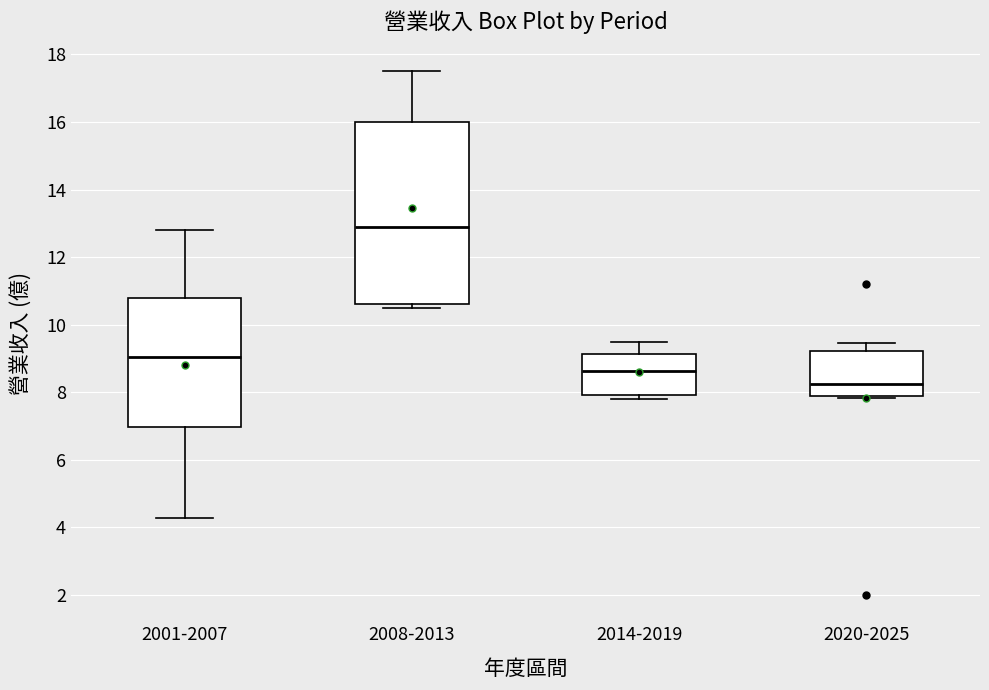

Reading left to right, transcribe this box plot: for each box, give where its median line is, the range the box spans, and where its two whiskers end, as read against the y-axis. The values are not printed on the chart, so give them approximately, as read against the axis.

2001-2007: median 9.0, box 7.0 to 10.8, whiskers 4.2 to 12.8
2008-2013: median 13.0, box 10.6 to 16.0, whiskers 10.6 (just below the box's lower edge) to 17.6
2014-2019: median 8.6, box 8.0 to 9.2, whiskers 7.8 to 9.4
2020-2025: median 8.2, box 7.8 to 9.2, whiskers 7.8 (just below the box's lower edge) to 9.4